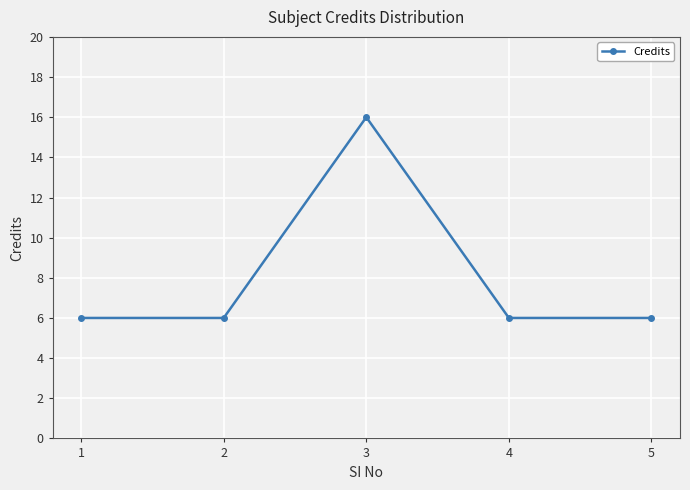

Is it true that the value at 2 is 9?

False